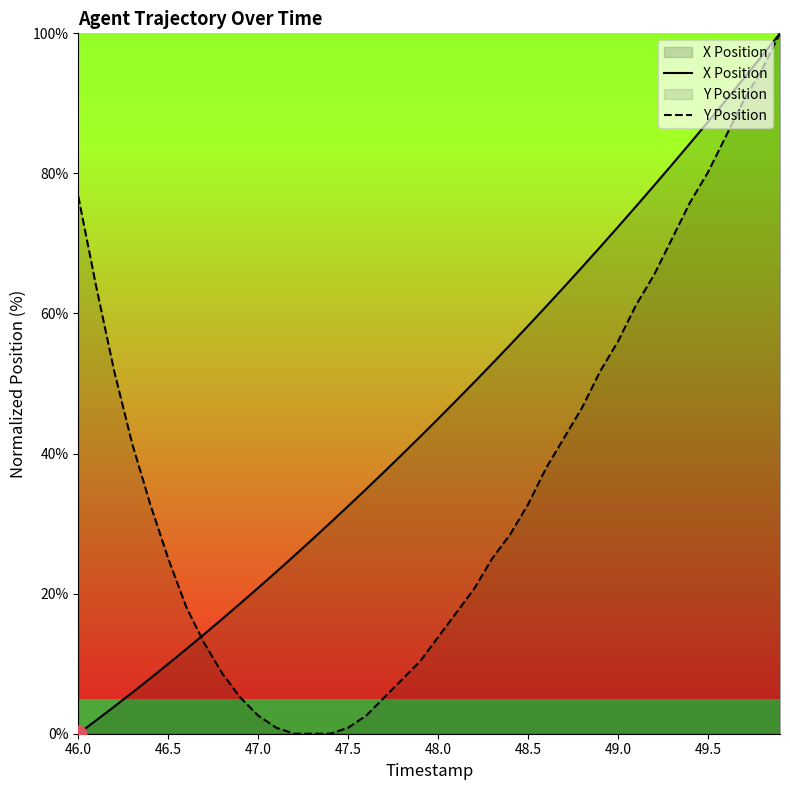

Is it true that X Position equals 16.0 at 46.5?

False